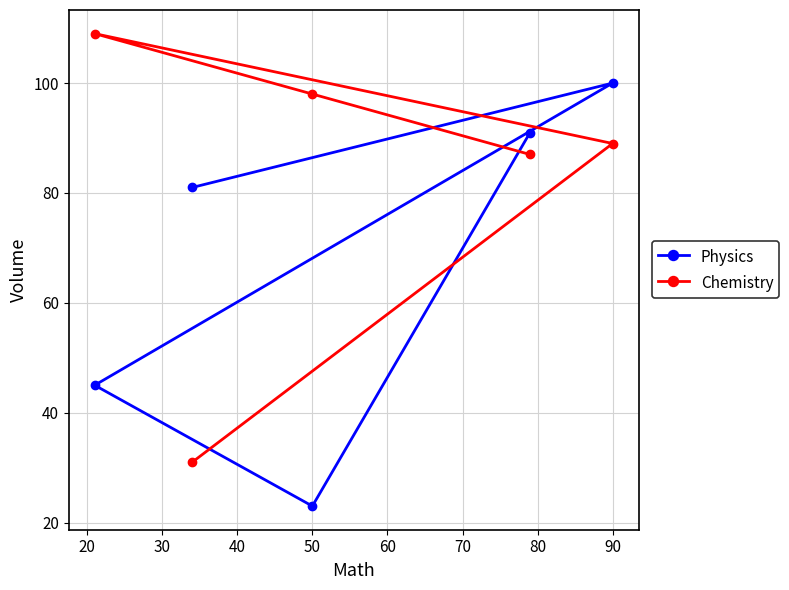

The Chemistry series shows 68 at 50. True or false?

False